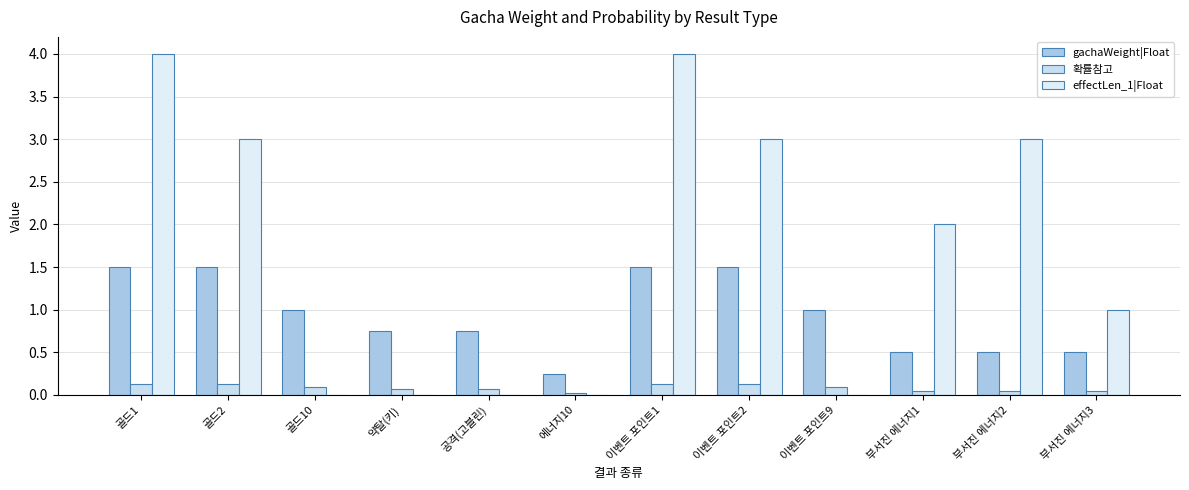

What is the label of the 2nd bar from the left?

골드2